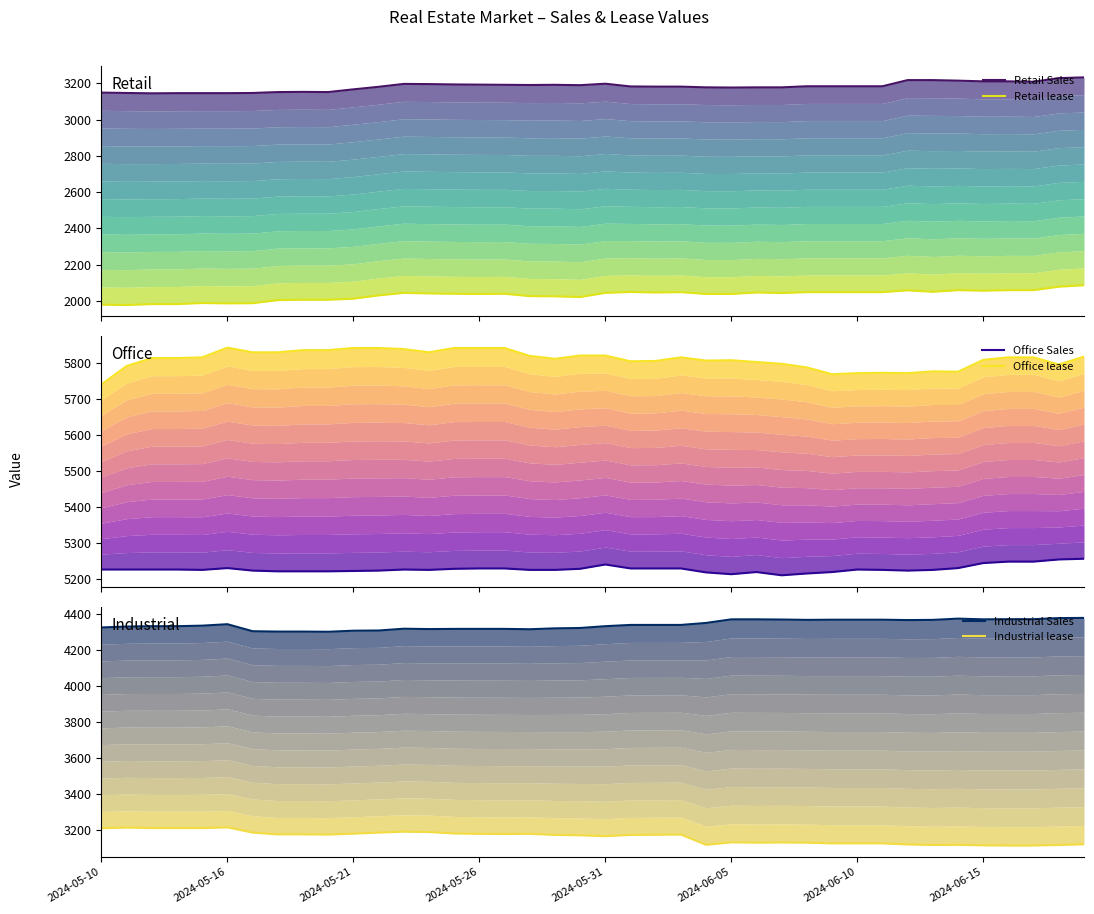

Which series has the largest range (max minus min)?

Retail lease